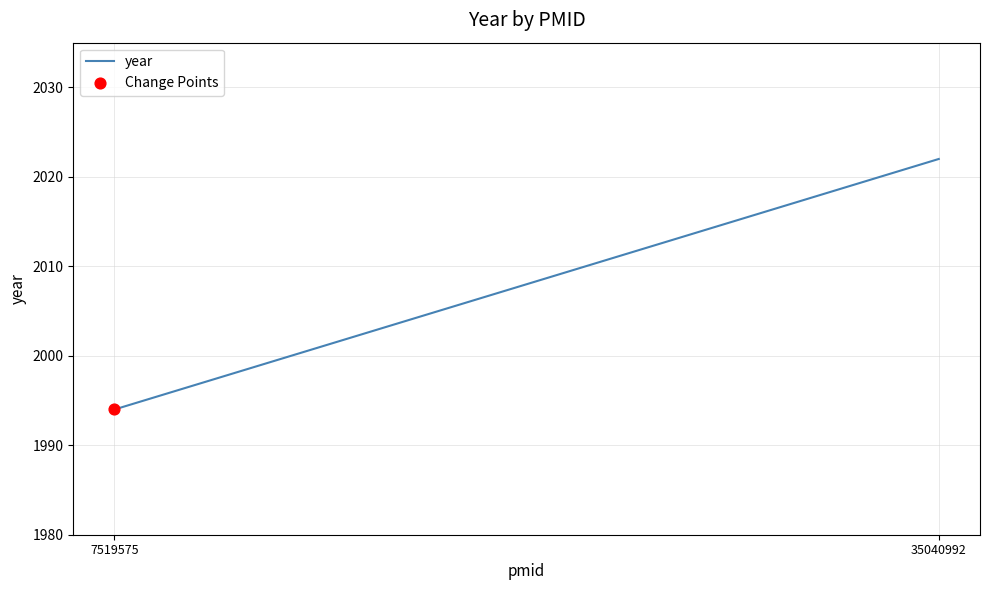

Which has a higher value, 35040992 or 7519575?

35040992